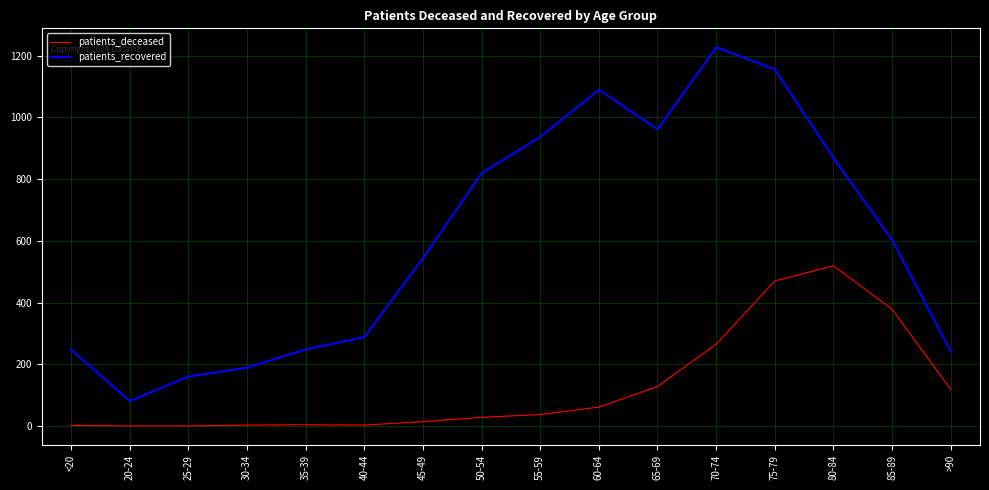

True or false: patients_recovered has a value of 81 at 20-24.

True